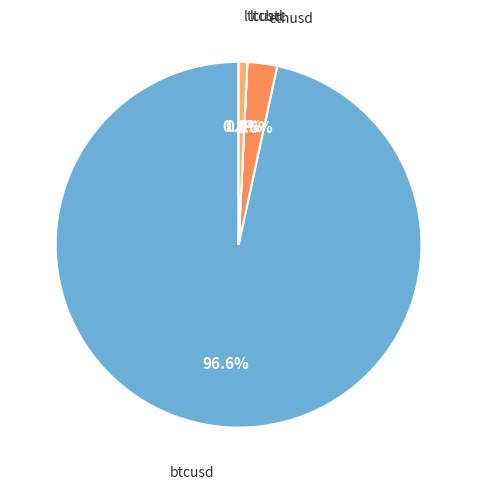

How many slices are in this pie chart?

4